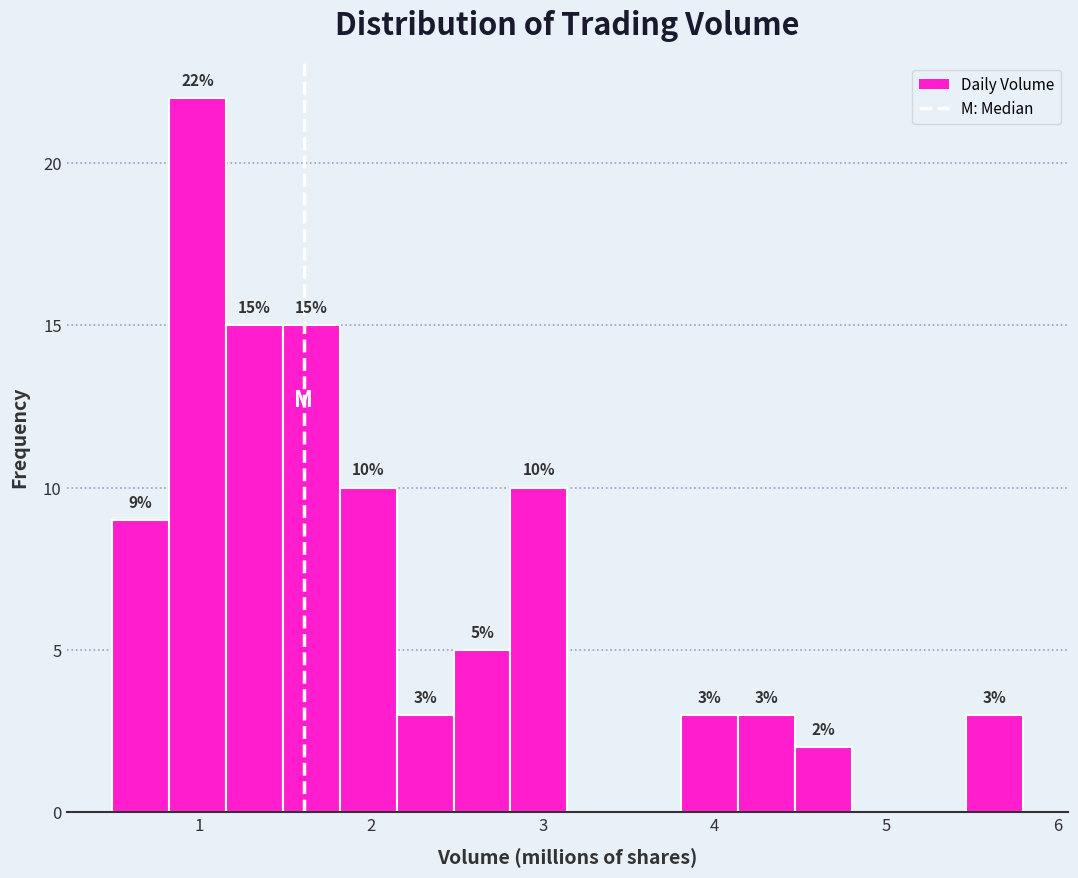

Read against the x-axis, roughly where is the centre of the tallest bar?

1.0